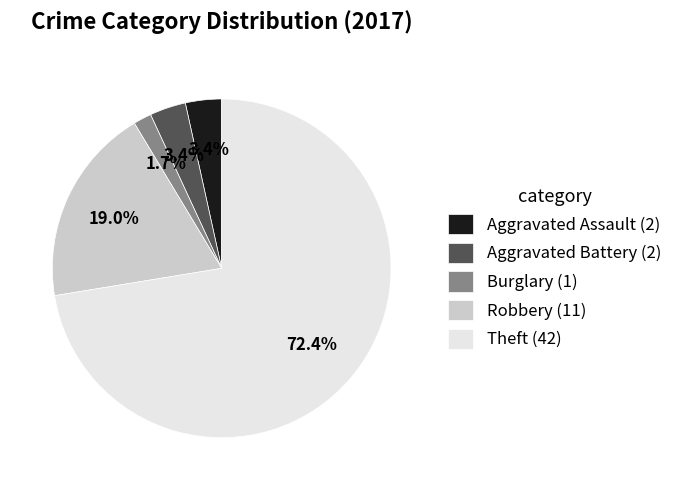

Which category accounts for the majority?

Theft (42)